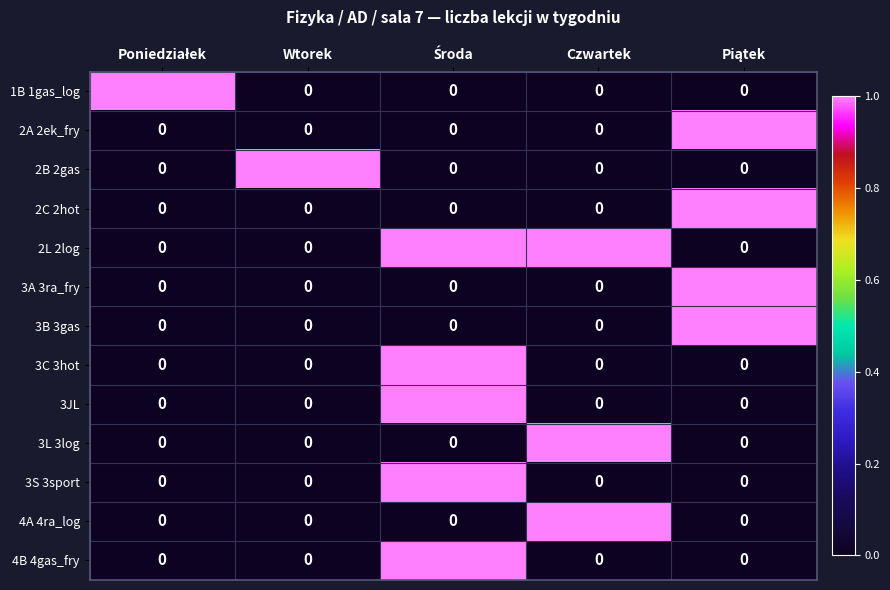

Which series has the largest total across all categories?

2L 2log